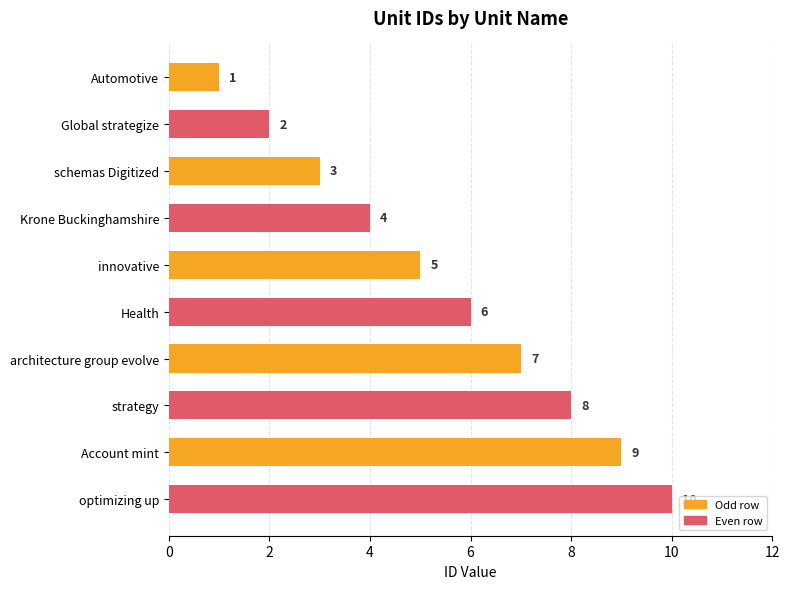

What is the difference between the second highest and minimum values?

8